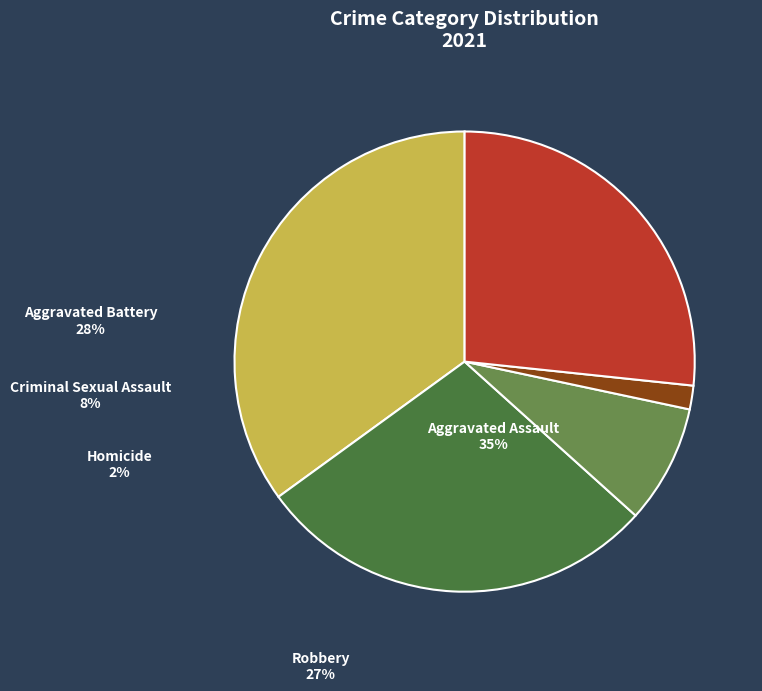

Is the sum of Homicide and Robbery greater than half?

No